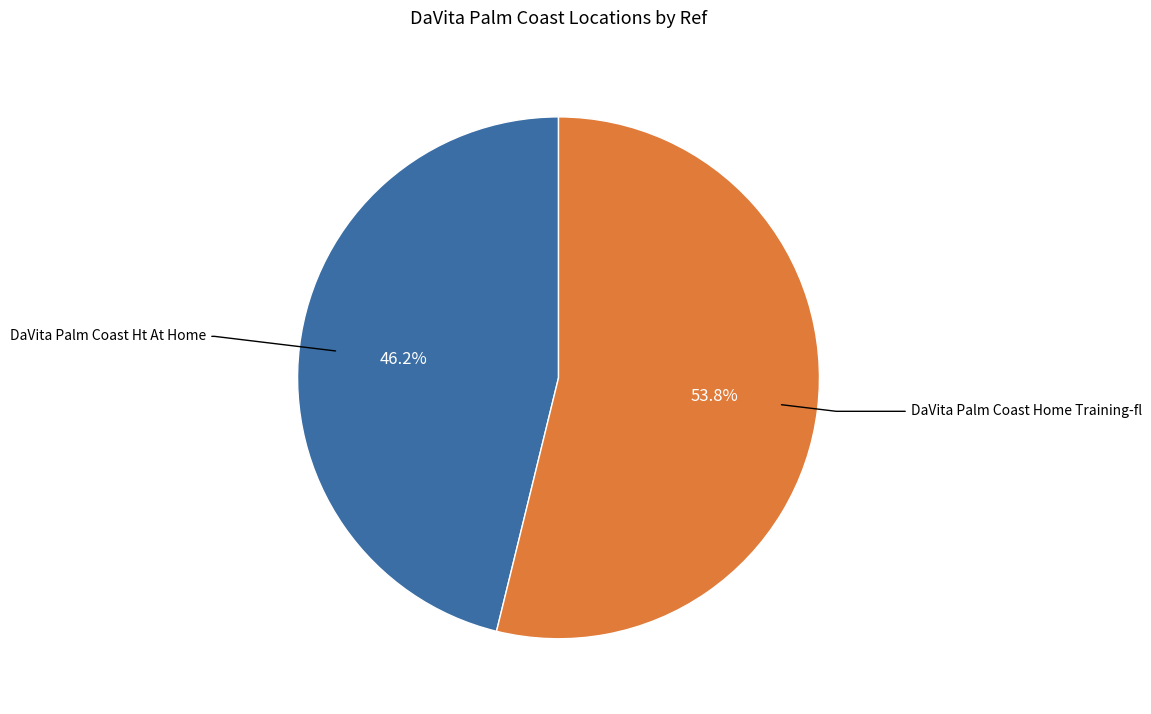

Which category accounts for the majority?

DaVita Palm Coast Home Training-fl